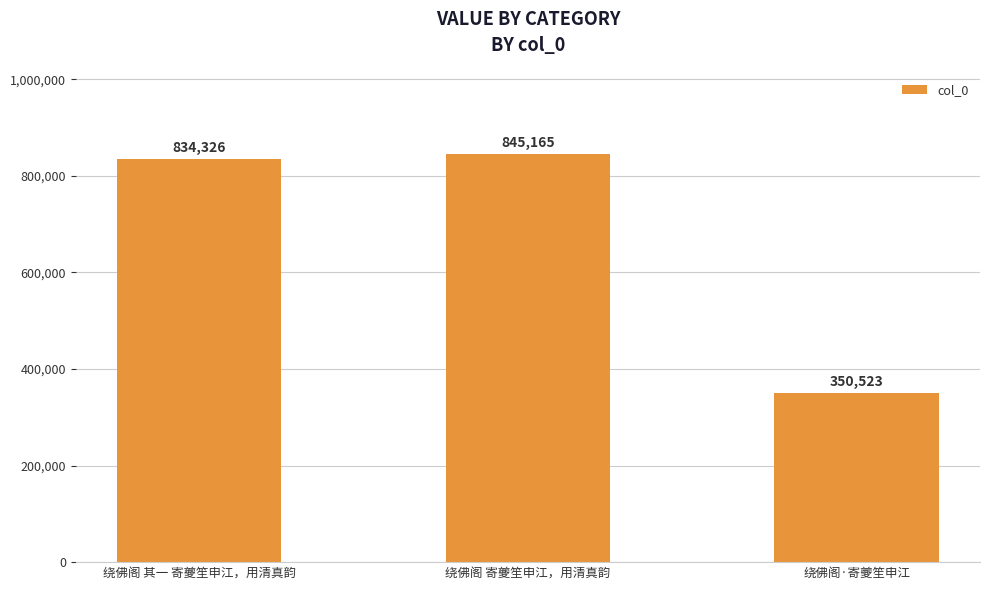

How many bars are there in total?

3